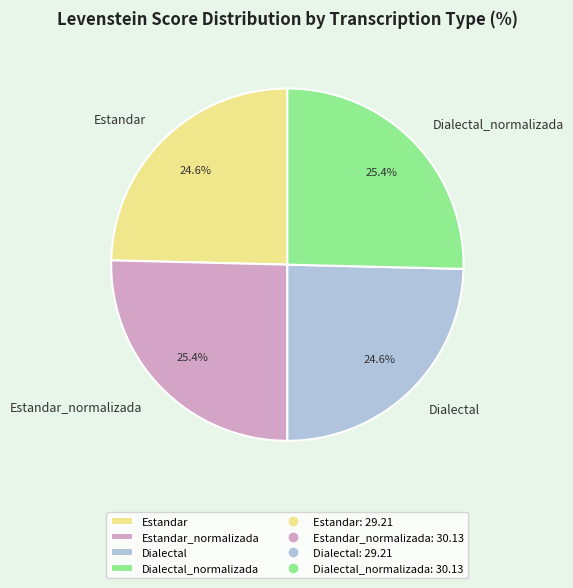

What is the ratio of the value at Estandar to the value at Dialectal?

1.0